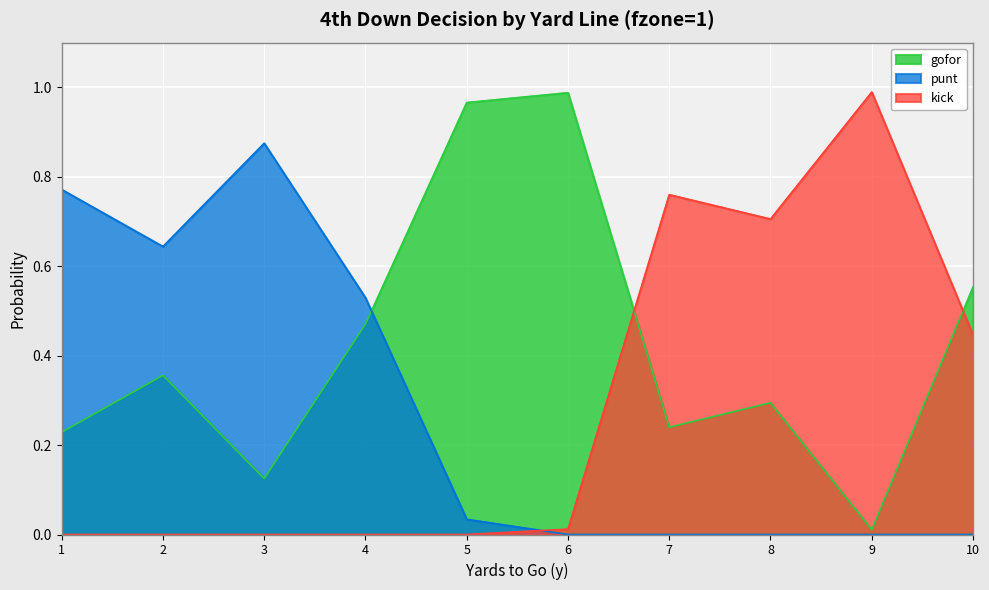

What is the difference between the kick values at 9 and 7?

0.2